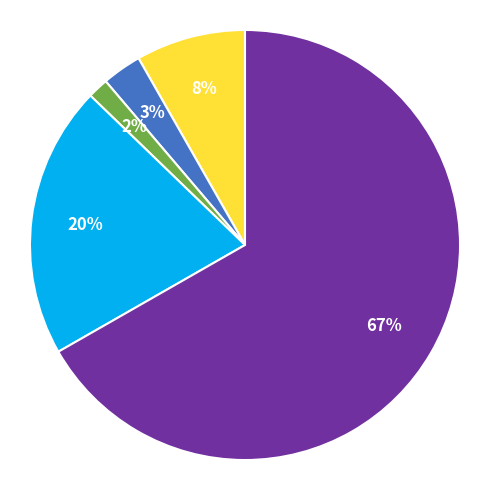

Is there a majority slice in this chart?

Yes